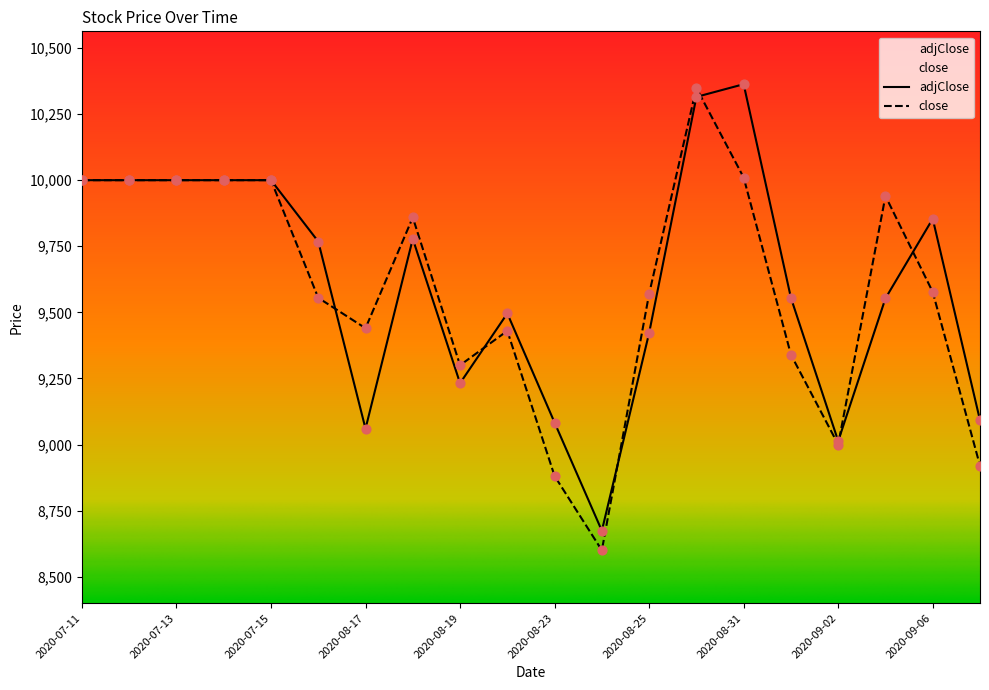

Which series contains the lowest Y value?

close